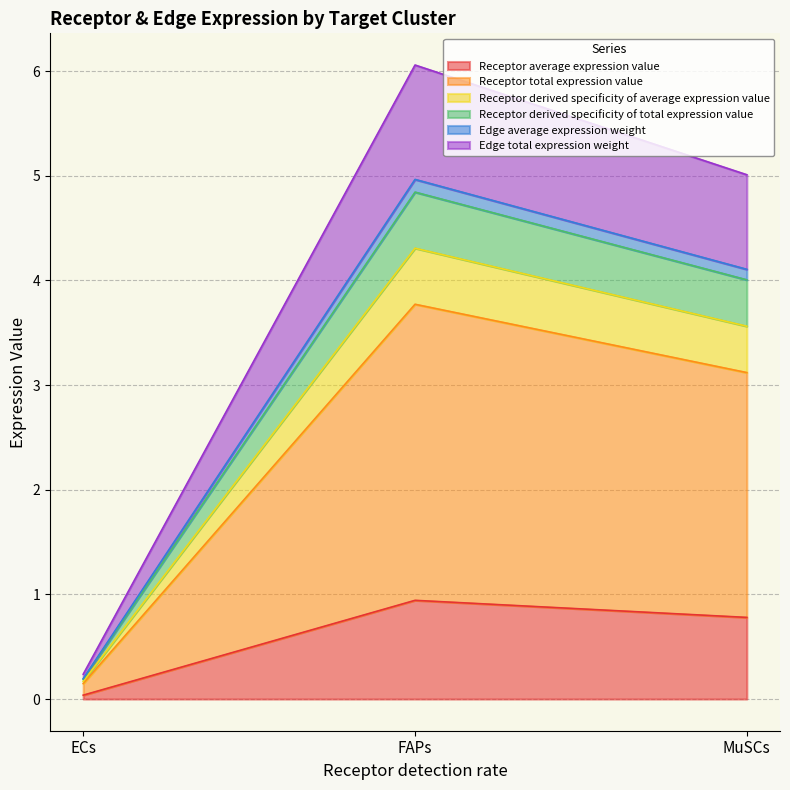

Does the chart display data point markers on the line(s)?

No